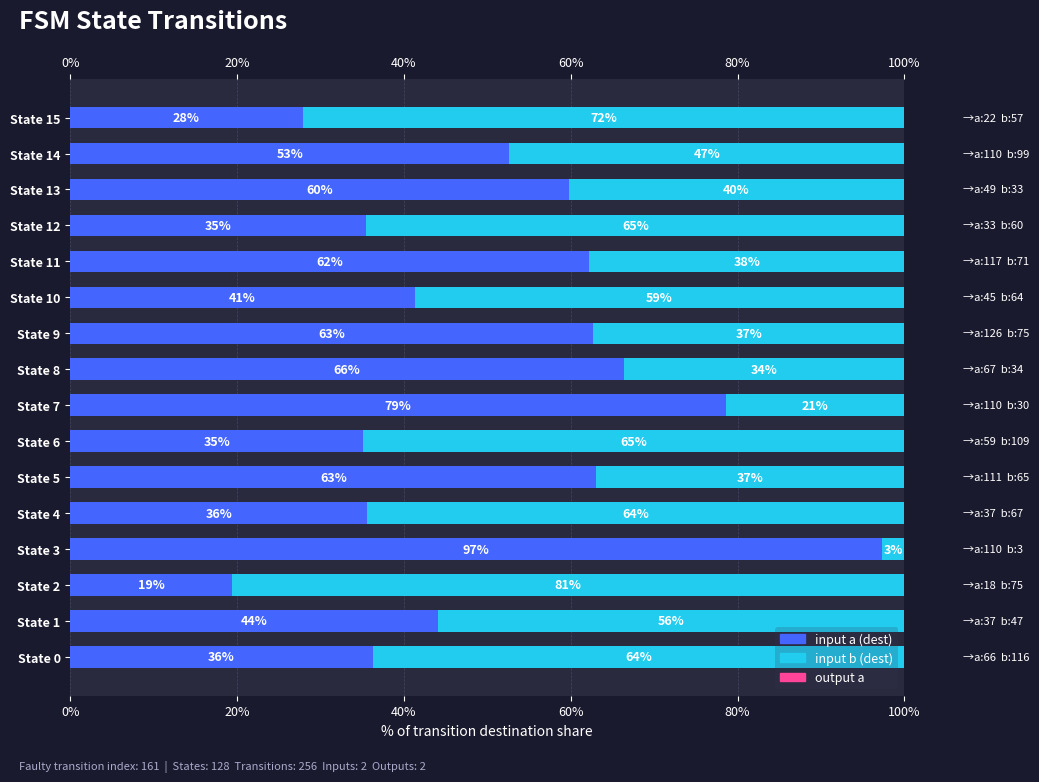

What is the value of the input a (dest) bar at the 11th from the left?

0.4